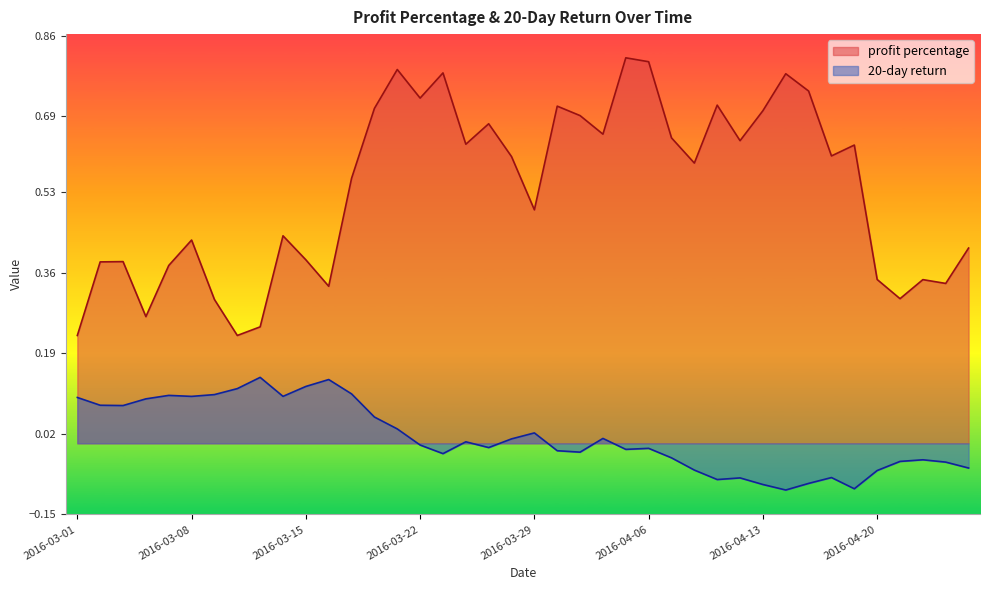

Rank the series by their maximum value, from lowest to highest.

20-day return, profit percentage